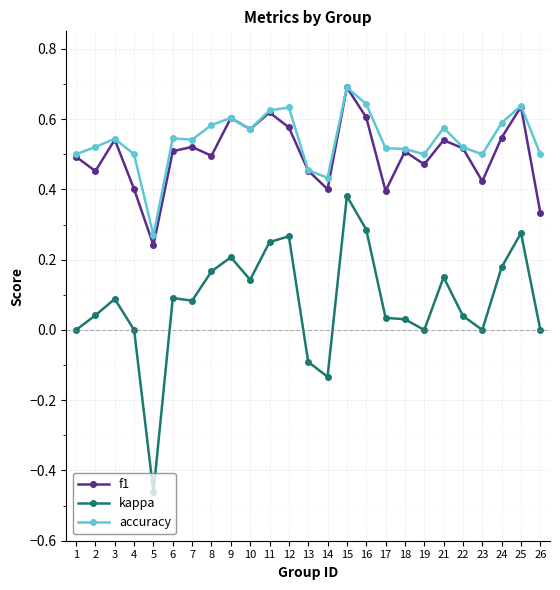

True or false: kappa and accuracy cross at least once.

False